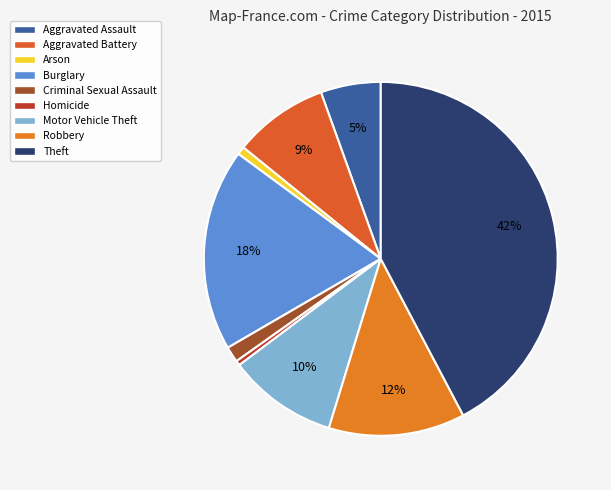

Which has a higher value, Homicide or Criminal Sexual Assault?

Criminal Sexual Assault